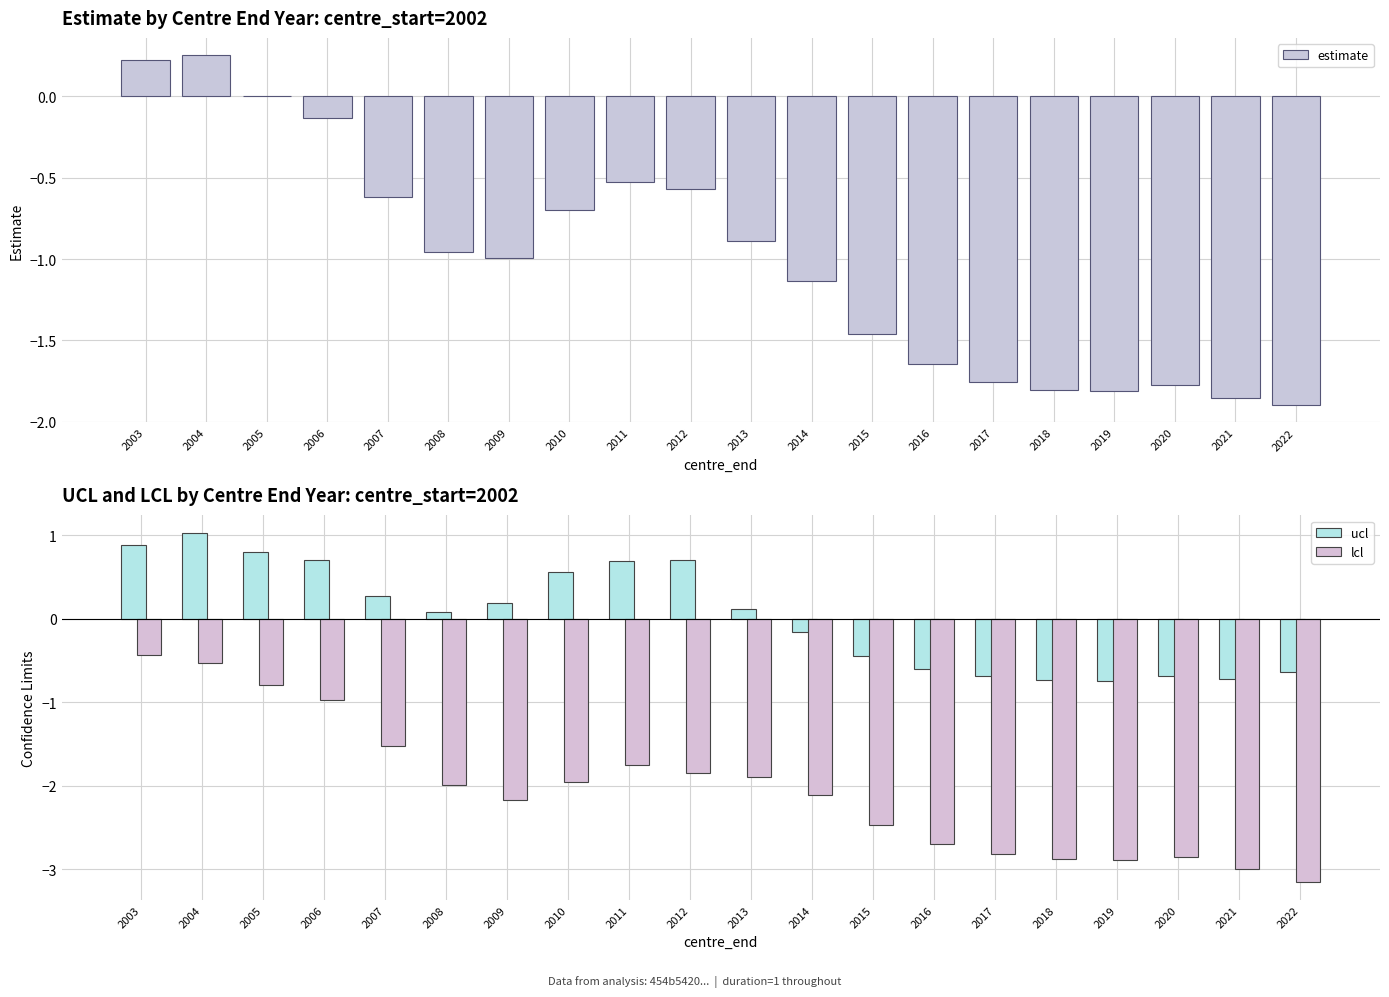

Reading left to right, extract all data points from this chart.

estimate: 0.2	0.3	0.0	-0.1	-0.6	-1.0	-1.0	-0.7	-0.5	-0.6	-0.9	-1.1	-1.5	-1.6	-1.8	-1.8	-1.8	-1.8	-1.9	-1.9
ucl: 0.9	1.0	0.8	0.7	0.3	0.1	0.2	0.6	0.7	0.7	0.1	-0.2	-0.5	-0.6	-0.7	-0.7	-0.7	-0.7	-0.7	-0.6
lcl: -0.4	-0.5	-0.8	-1.0	-1.5	-2.0	-2.2	-2.0	-1.7	-1.8	-1.9	-2.1	-2.5	-2.7	-2.8	-2.9	-2.9	-2.9	-3.0	-3.2